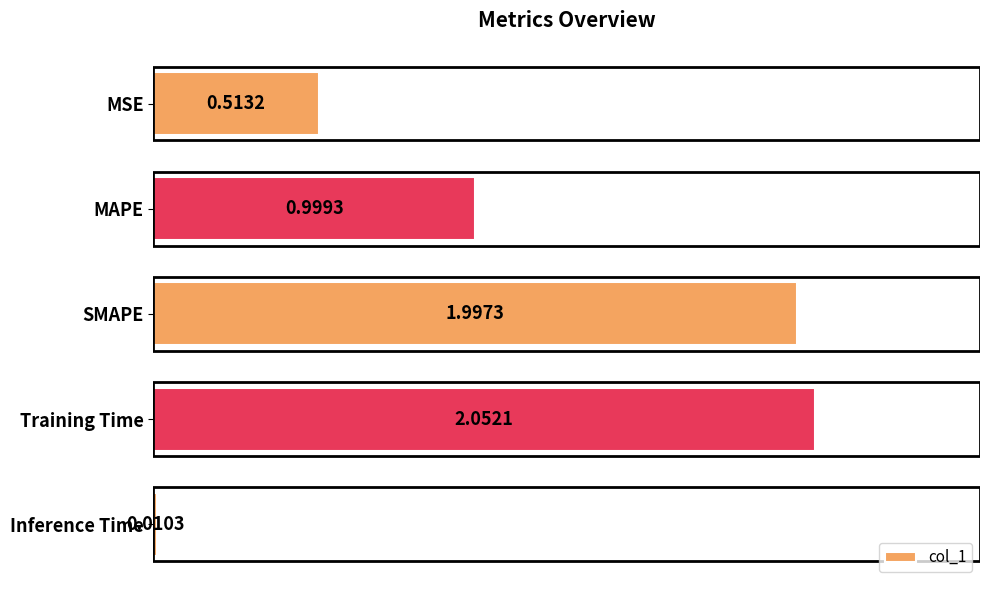

Which has a higher value, Inference Time or MAPE?

MAPE